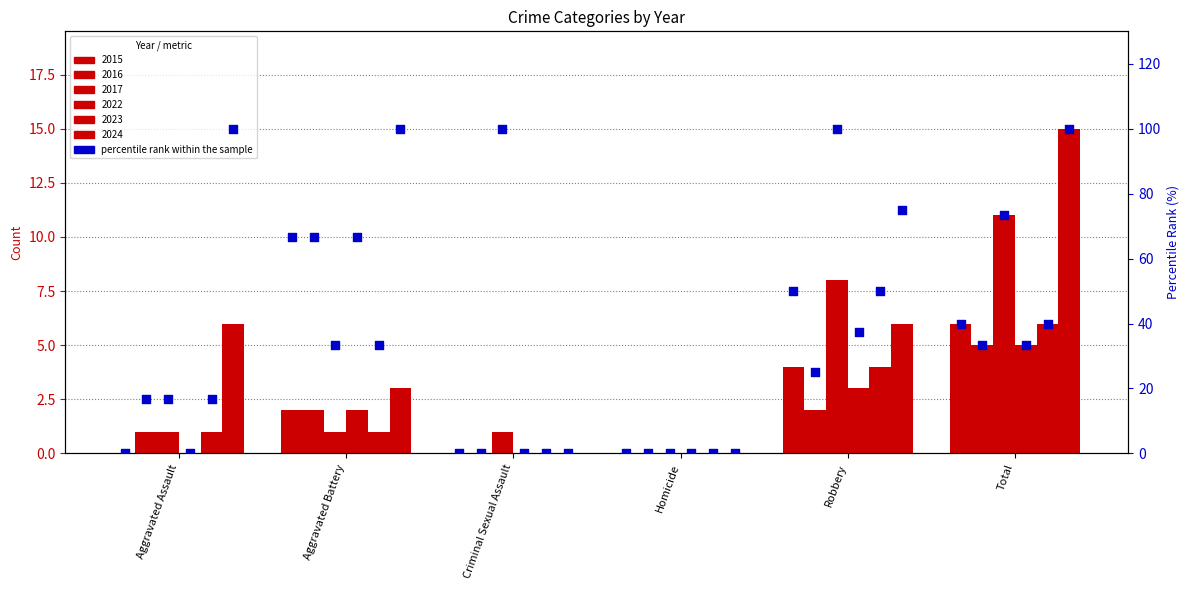

At how many categories does at least one series exceed 8?

1